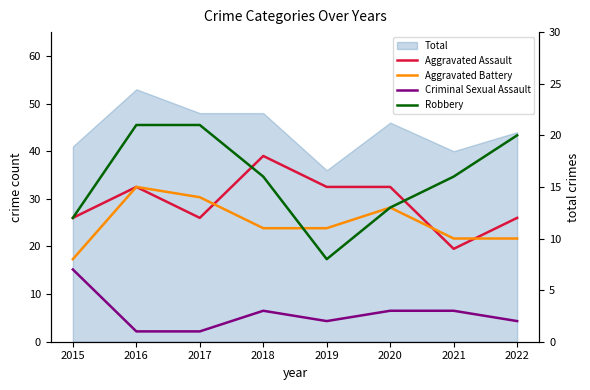

Rank the series by their average value, from lowest to highest.

Criminal Sexual Assault, Aggravated Battery, Aggravated Assault, Robbery